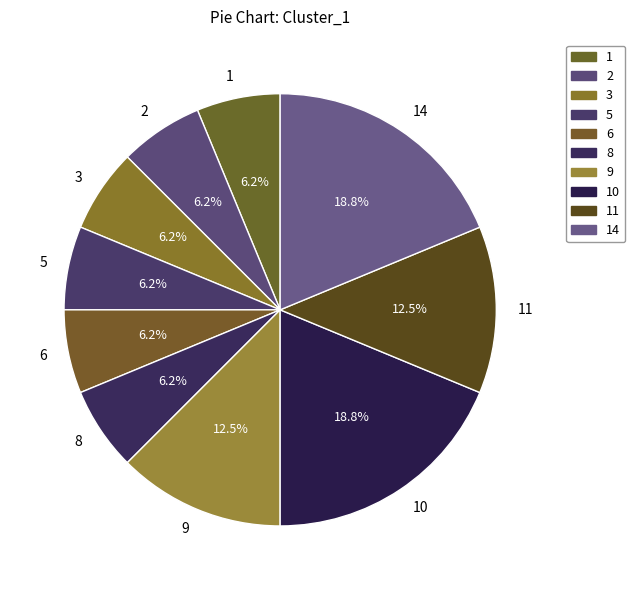

Does any single category account for the majority?

No